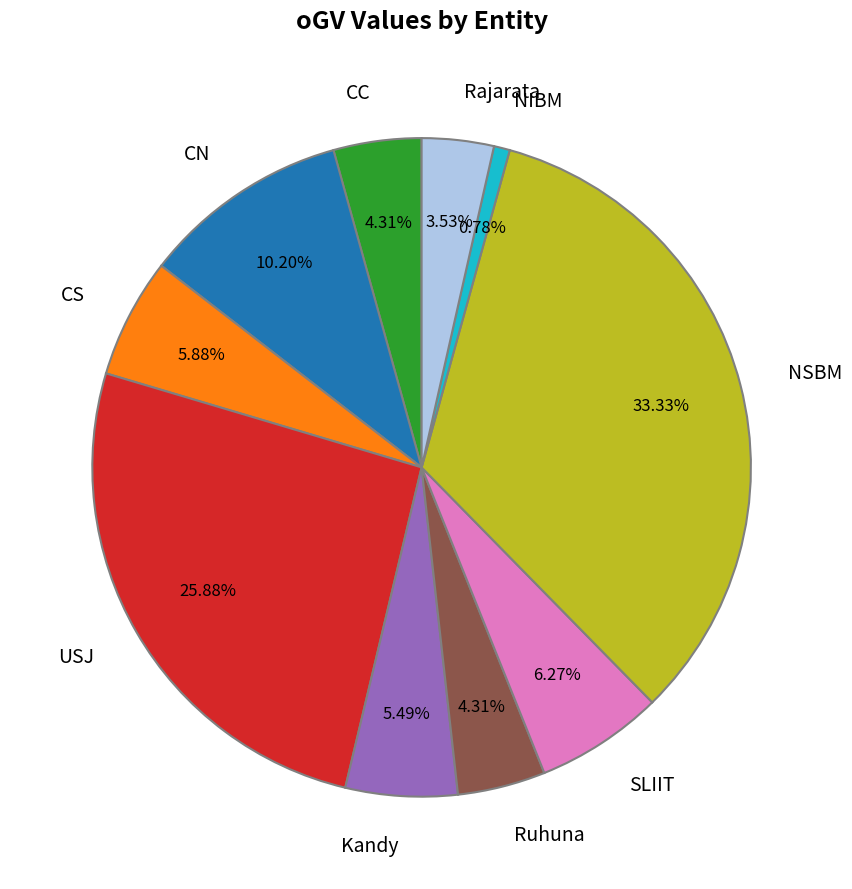

Does CC represent more than half of the total?

No